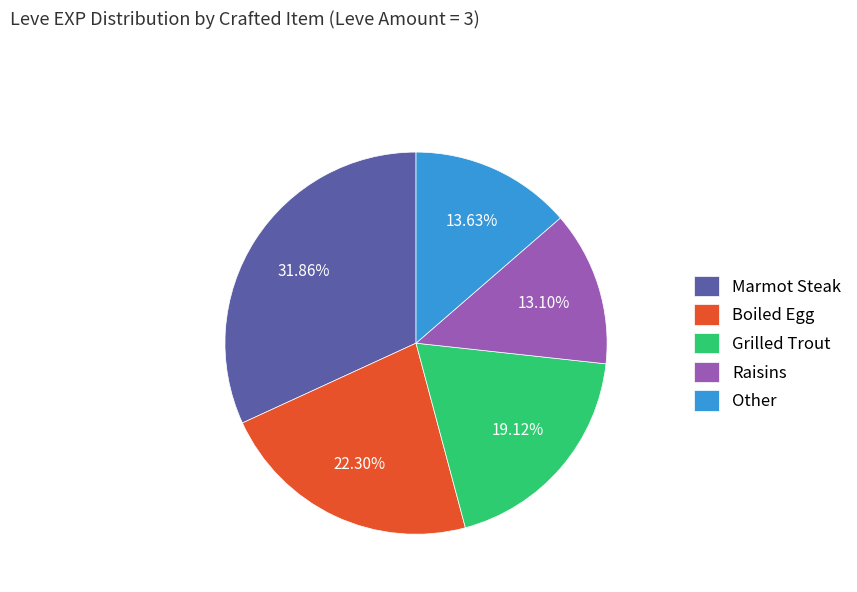

The Boiled Egg slice represents 22% of the pie. True or false?

True